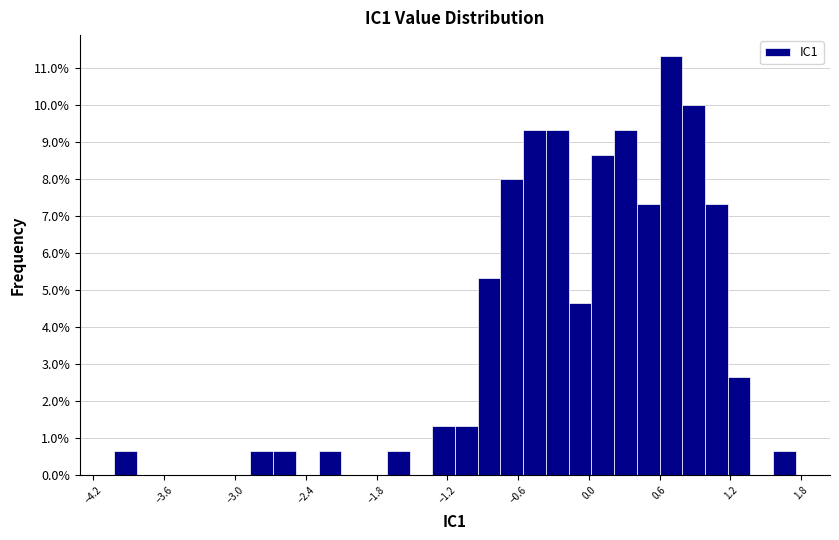

Read against the x-axis, roughly where is the centre of the tallest bar?

0.7